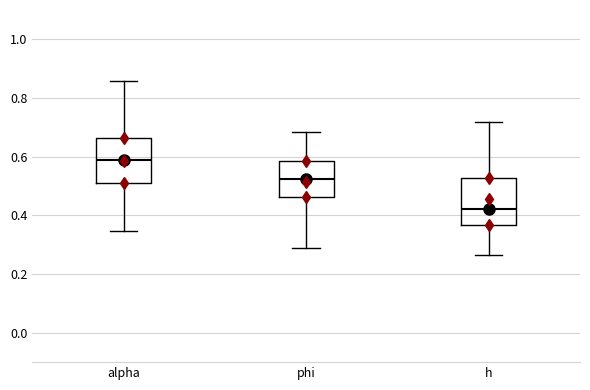

Where does the lower whisker of the box for alpha end on the y-axis? The values are not printed on the chart, so give them approximately, as read against the axis.

0.34